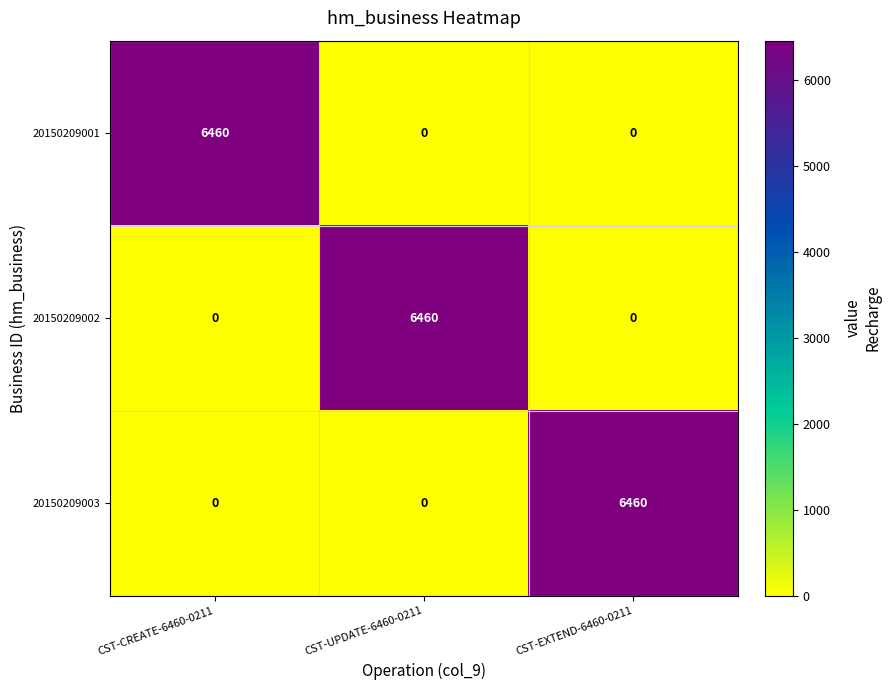

At how many categories does at least one series exceed 1168?

3